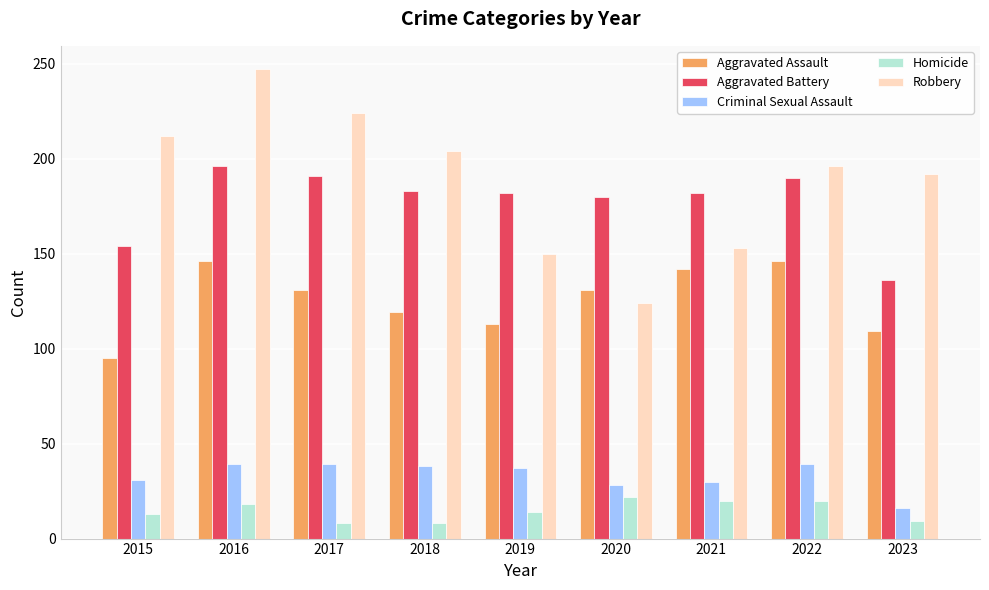

How many data points in Aggravated Assault are less than 131?

4